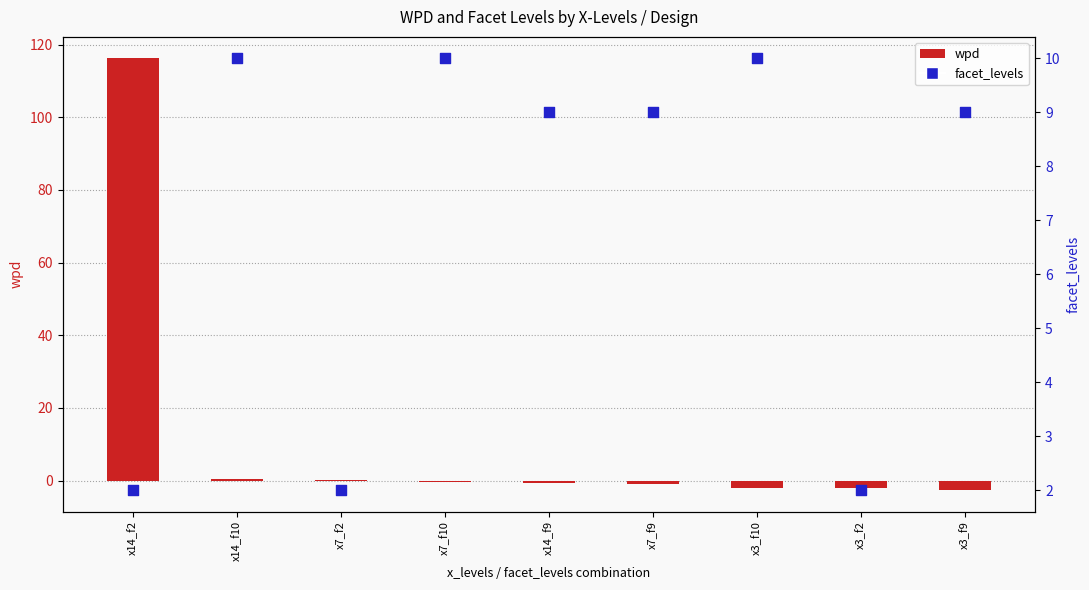

Which series reaches the maximum Y coordinate?

wpd